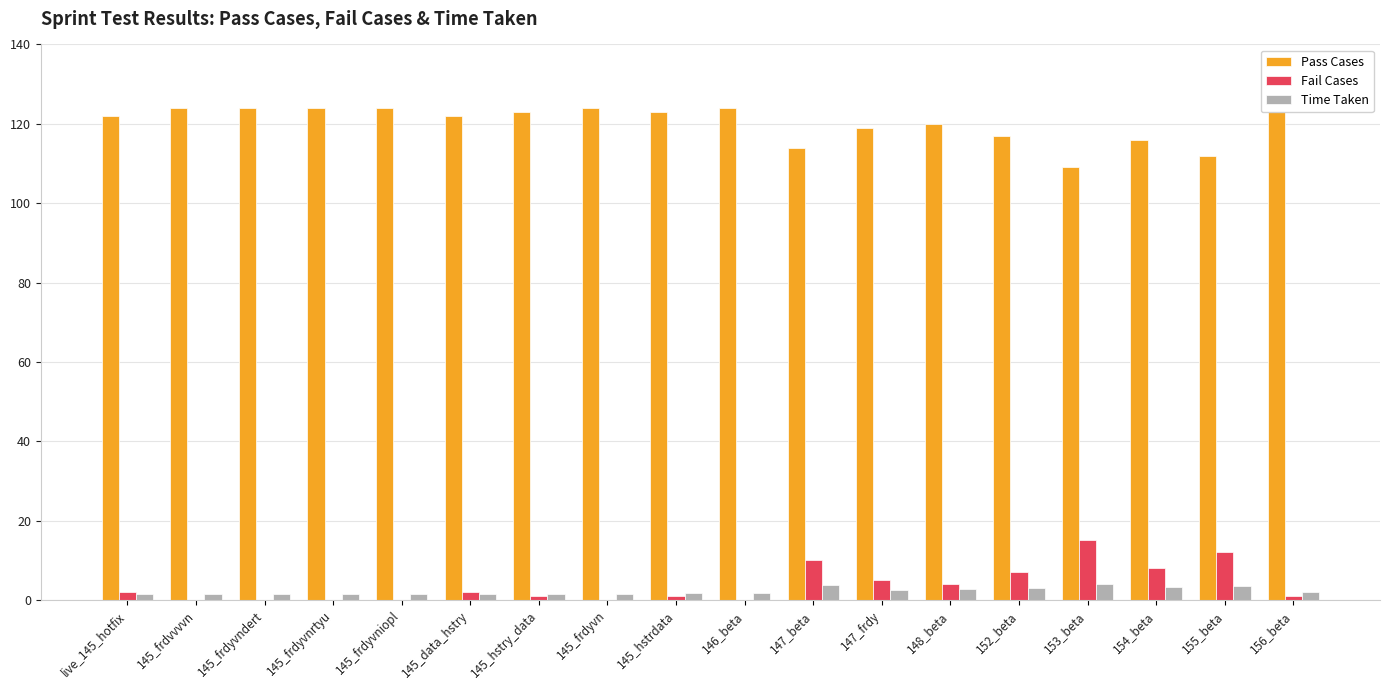

What is the sum of the Fail Cases values at 145_hstrdata and 147_beta?

11.0